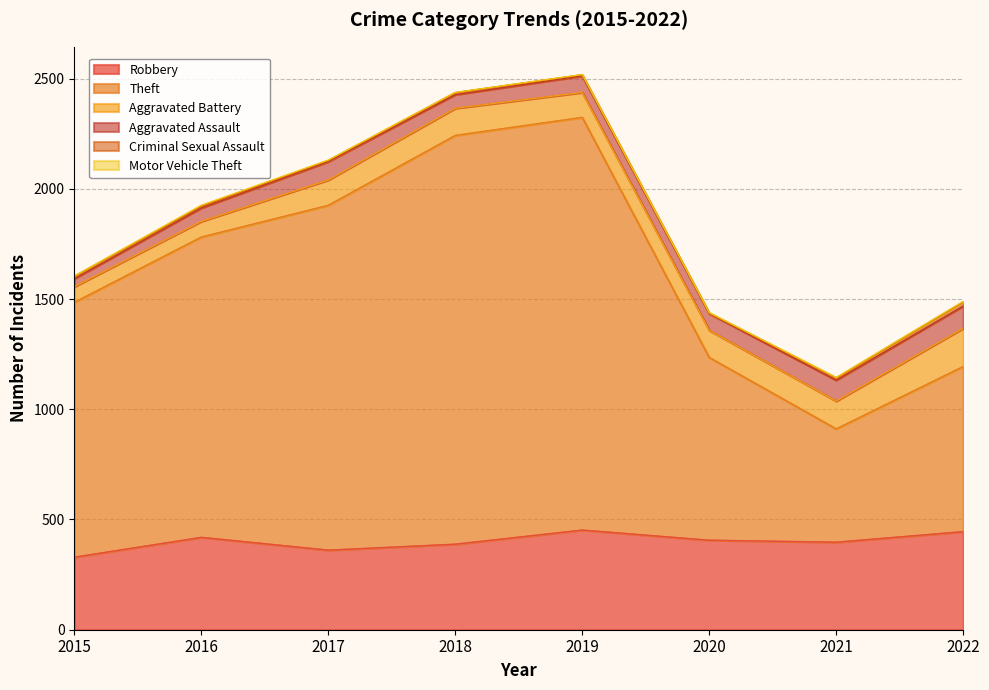

How many interior local peaks does the Motor Vehicle Theft series have?

1